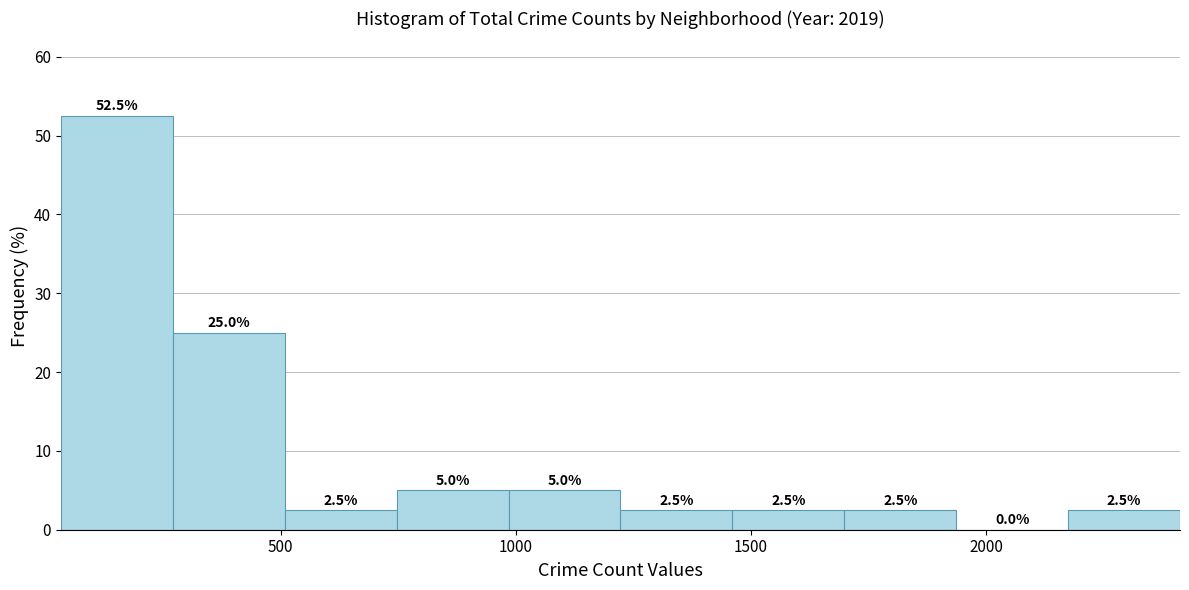

Reading left to right, transcribe this chart: for each bar, give the range it covers on the x-axis and its height. The bar edges are not printed on the chart, so give them approximately, as read against the axis.

50 to 250: 52.5
250 to 500: 25.0
500 to 750: 2.5
750 to 1000: 5.0
1000 to 1200: 5.0
1200 to 1450: 2.5
1450 to 1700: 2.5
1700 to 1950: 2.5
1950 to 2150: 0.0
2150 to 2400: 2.5